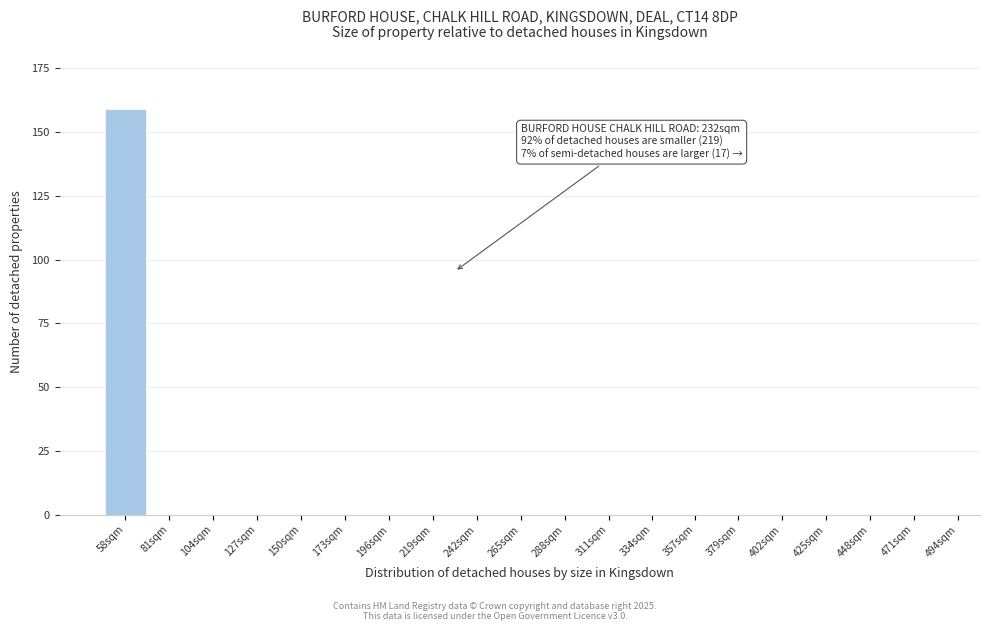

Reading right to left, what are all the values shown in this chart?

494sqm=0	471sqm=0	448sqm=0	425sqm=0	402sqm=0	379sqm=0	357sqm=0	334sqm=0	311sqm=0	288sqm=0	265sqm=0	242sqm=0	219sqm=0	196sqm=0	173sqm=0	150sqm=0	127sqm=0	104sqm=0	81sqm=0	58sqm=159